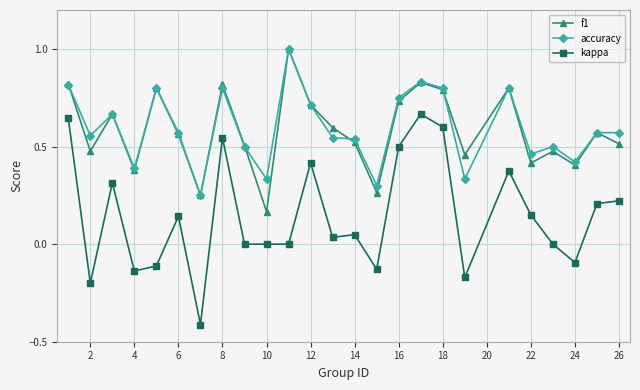

How many accuracy values are between 0 and 1?

25